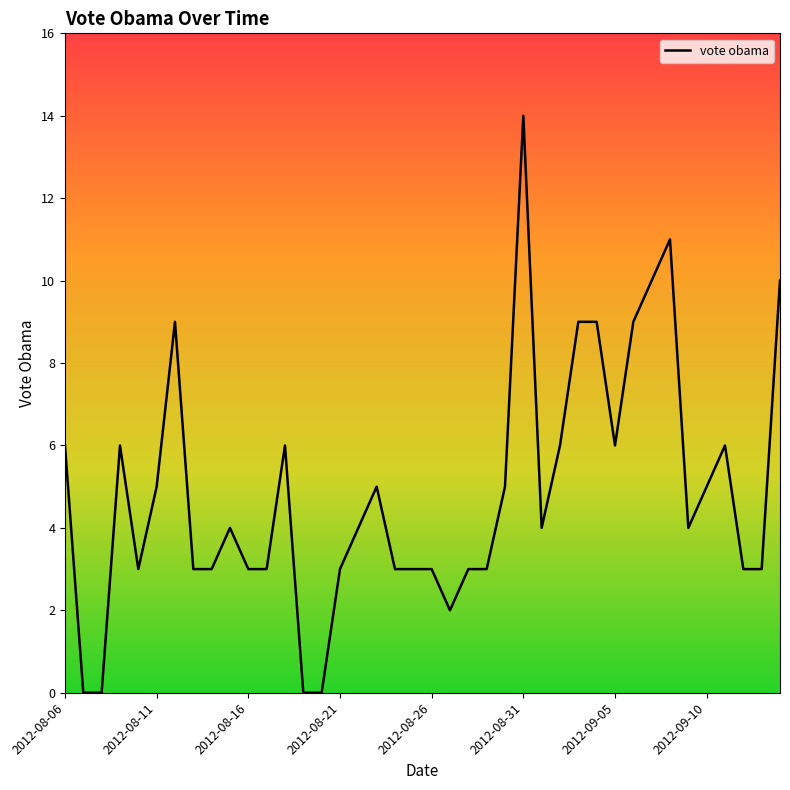

What is the maximum value shown in the chart?

14